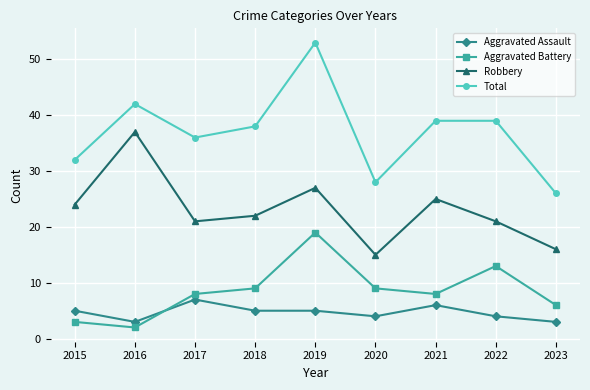

Rank the series by their maximum value, from highest to lowest.

Total, Robbery, Aggravated Battery, Aggravated Assault